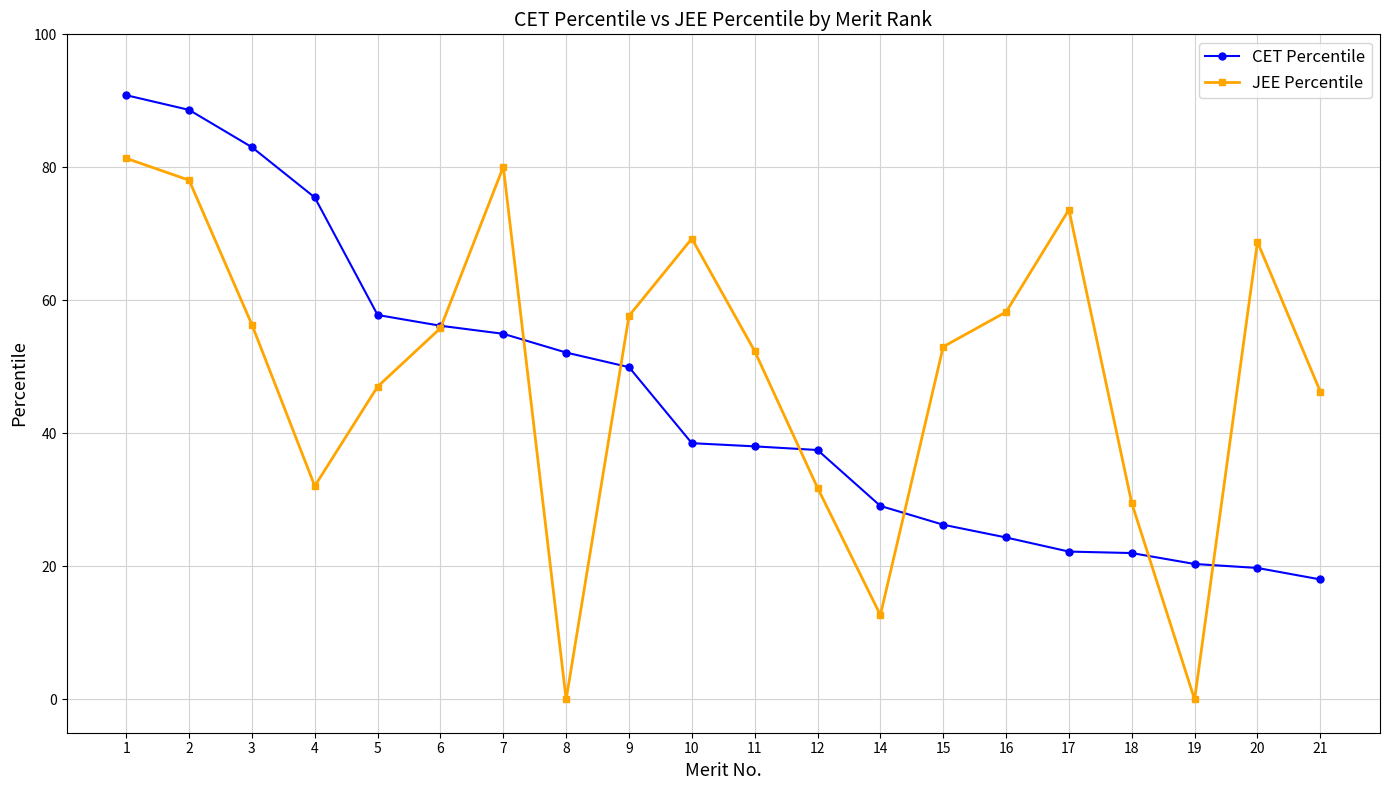

Rank the series by their average value, from highest to lowest.

JEE Percentile, CET Percentile